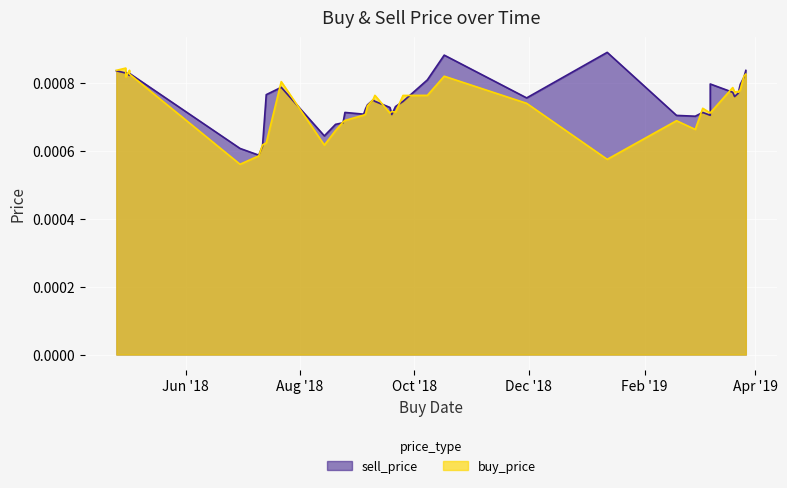

Is it true that buy_price equals 0.0 at 39?

False